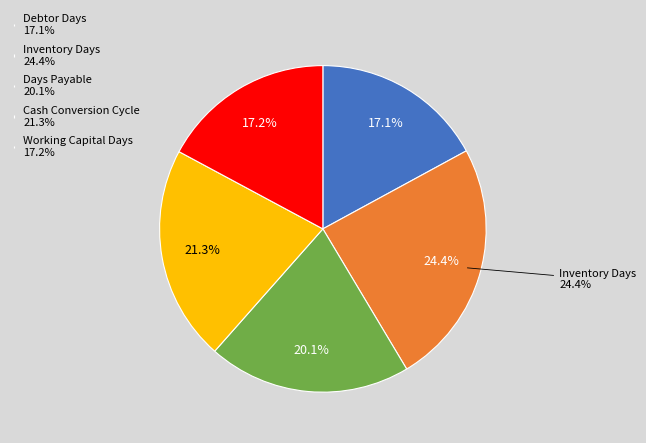

Between Inventory Days and Days Payable, which is larger?

Inventory Days